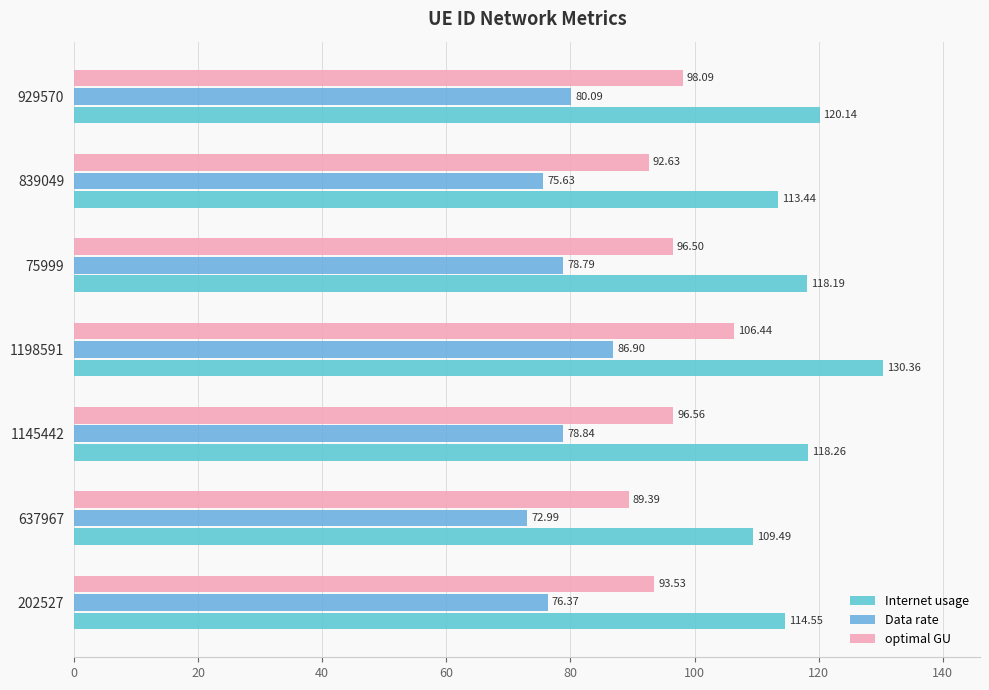

At which category does the chart reach its minimum across all series?

637967